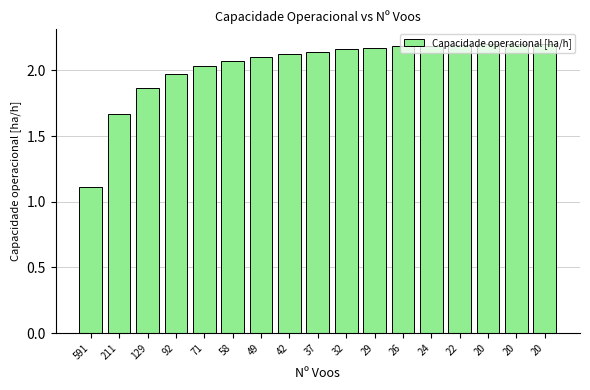

The value at 71 is 3.4. True or false?

False